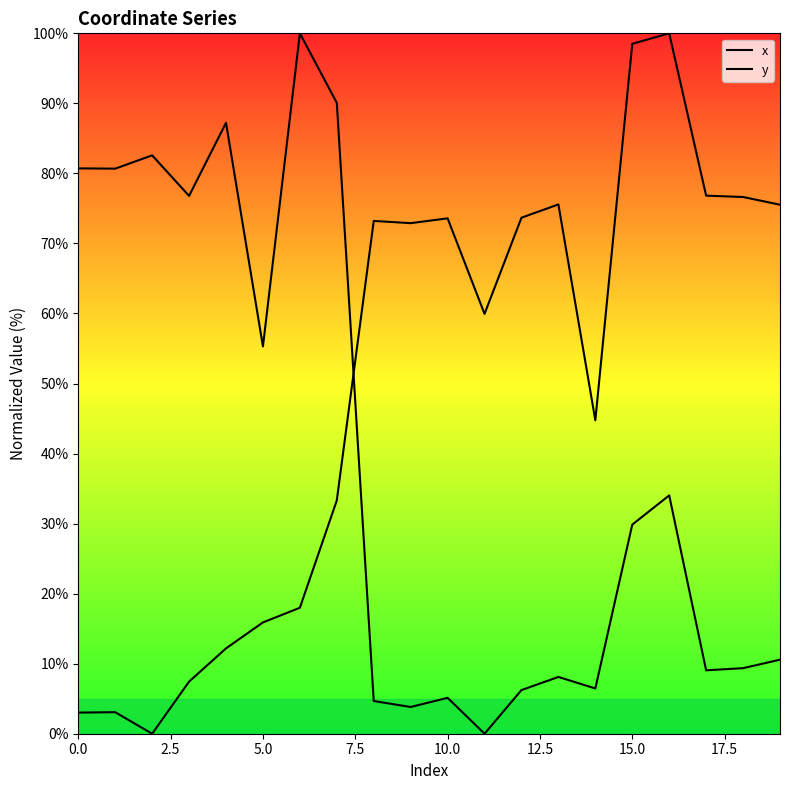

Rank the series by their maximum value, from lowest to highest.

x, y